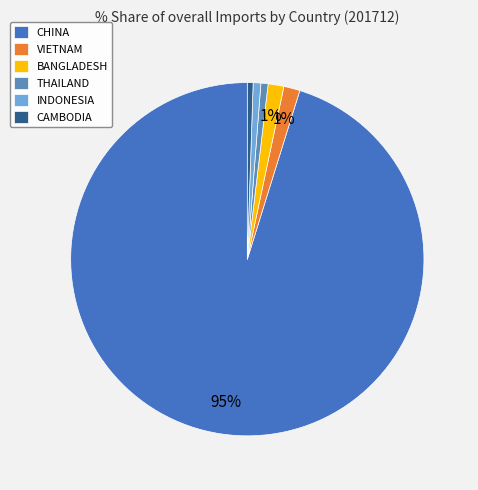

Does CHINA represent more than half of the total?

Yes